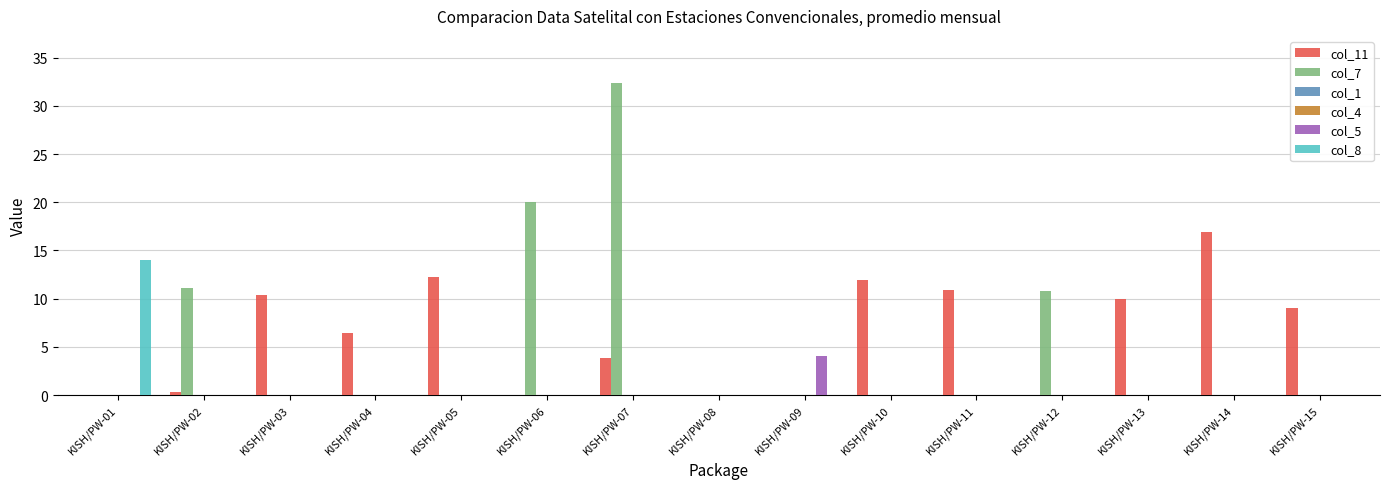

At how many categories does at least one series exceed 23?

1